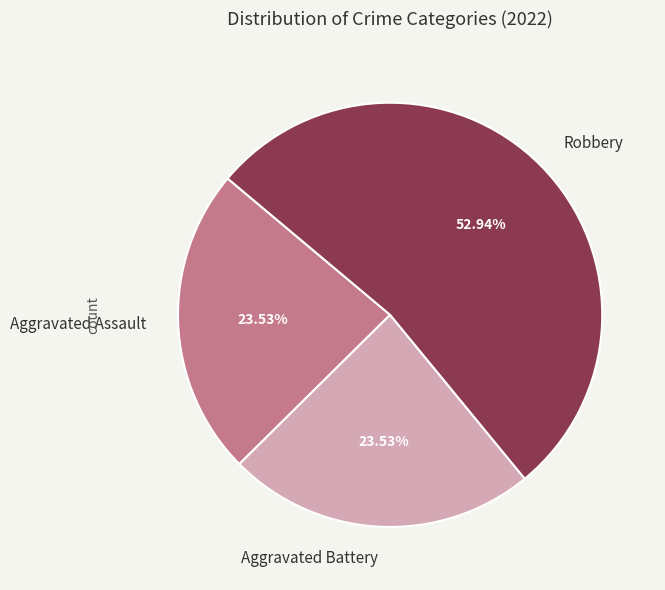

Which has a higher value, Robbery or Aggravated Battery?

Robbery